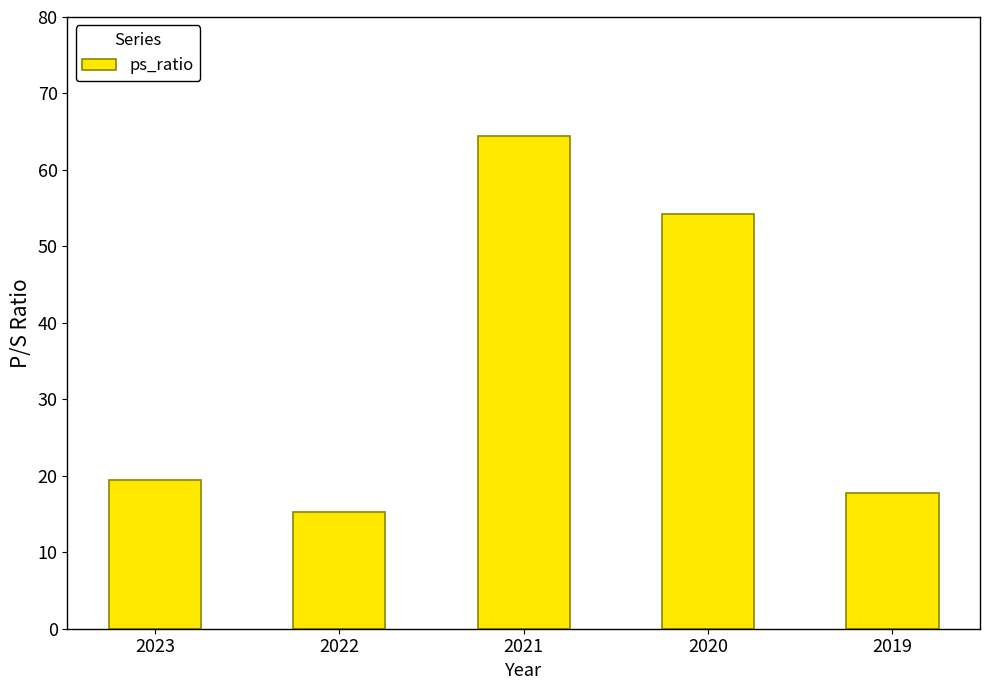

Reading right to left, list all the values displayed in this chart.

2019=17.8	2020=54.2	2021=64.5	2022=15.2	2023=19.5